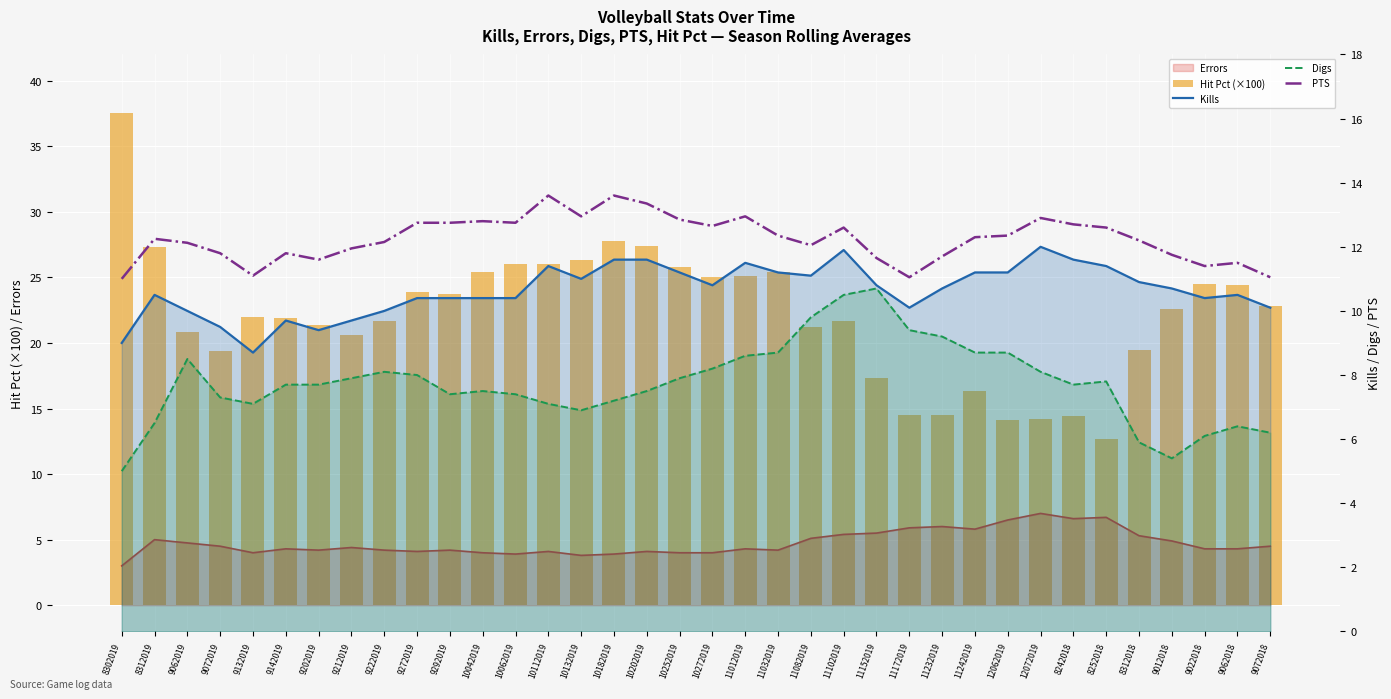

List the labels in order of PTS value, largest first.

10112019, 10182019, 10202019, 10132019, 11012019, 12072019, 10252019, 10042019, 9272019, 9292019, 10062019, 8242018, 10272019, 11102019, 8252018, 11032019, 12062019, 11242019, 8312019, 8312018, 9222019, 9062019, 11082019, 9212019, 9072019, 9142019, 9012018, 11232019, 11152019, 9202019, 9062018, 9022018, 9132019, 11172019, 9072018, 8302019